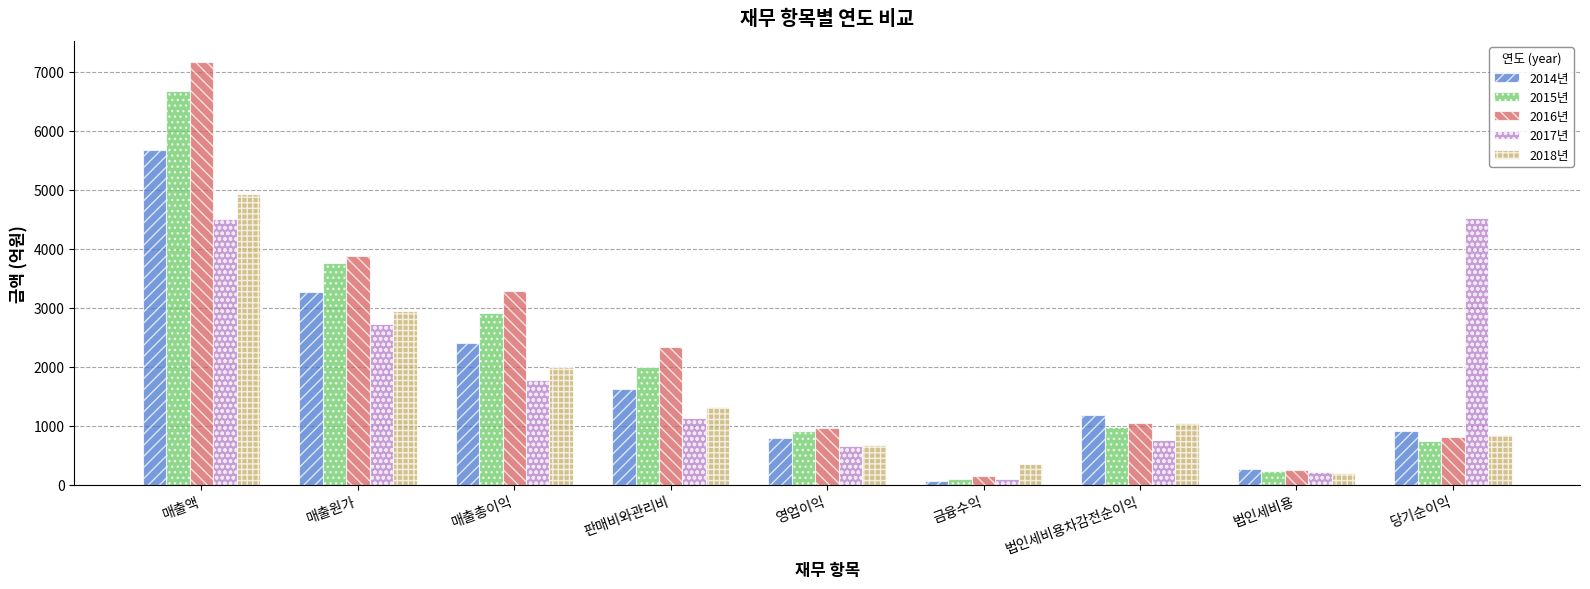

The value of 2017년 at 영업이익 is 936.3. True or false?

False